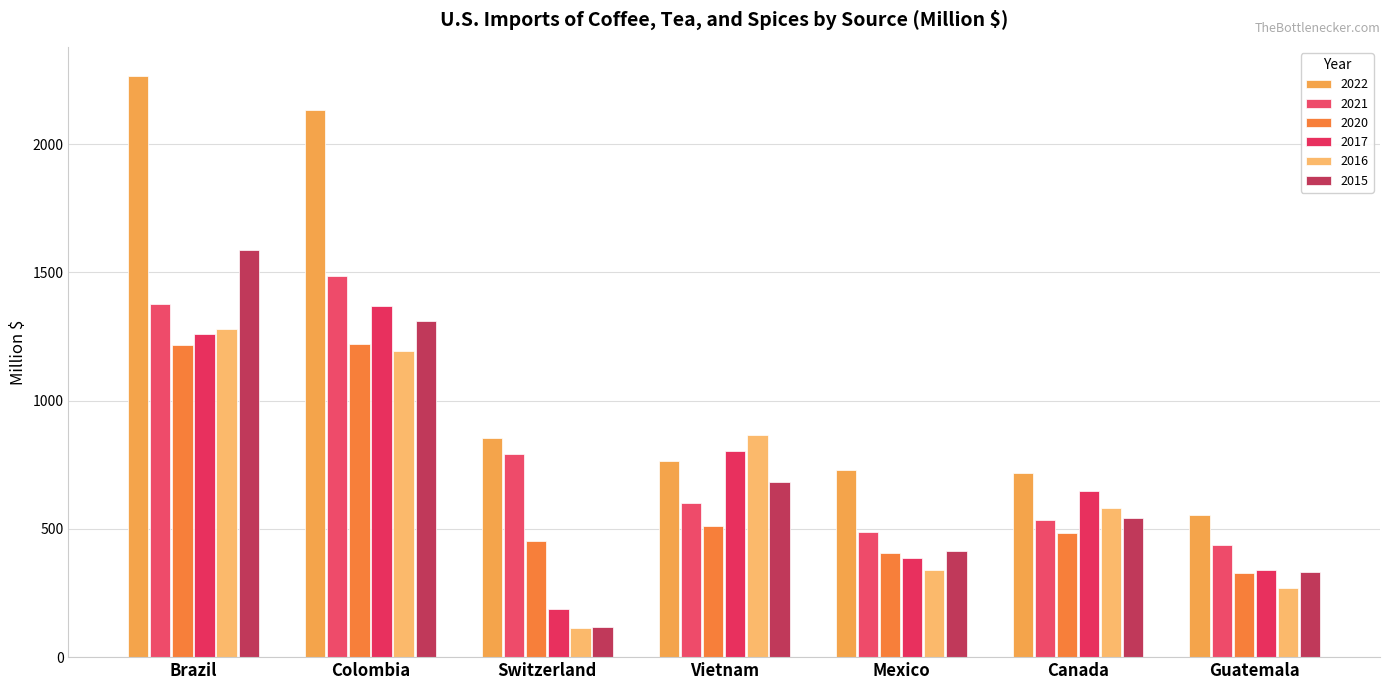

How many categories are shown in the chart?

7